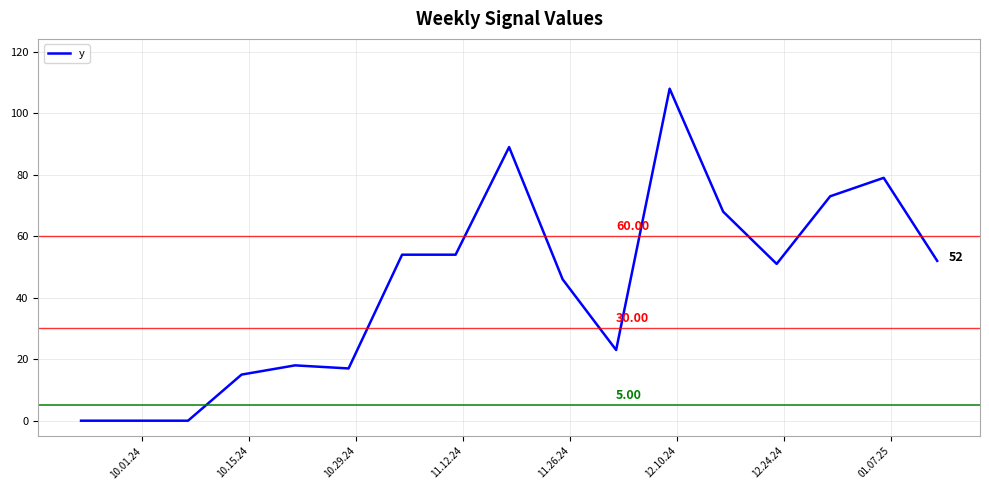

What is the maximum value shown in the chart?

108